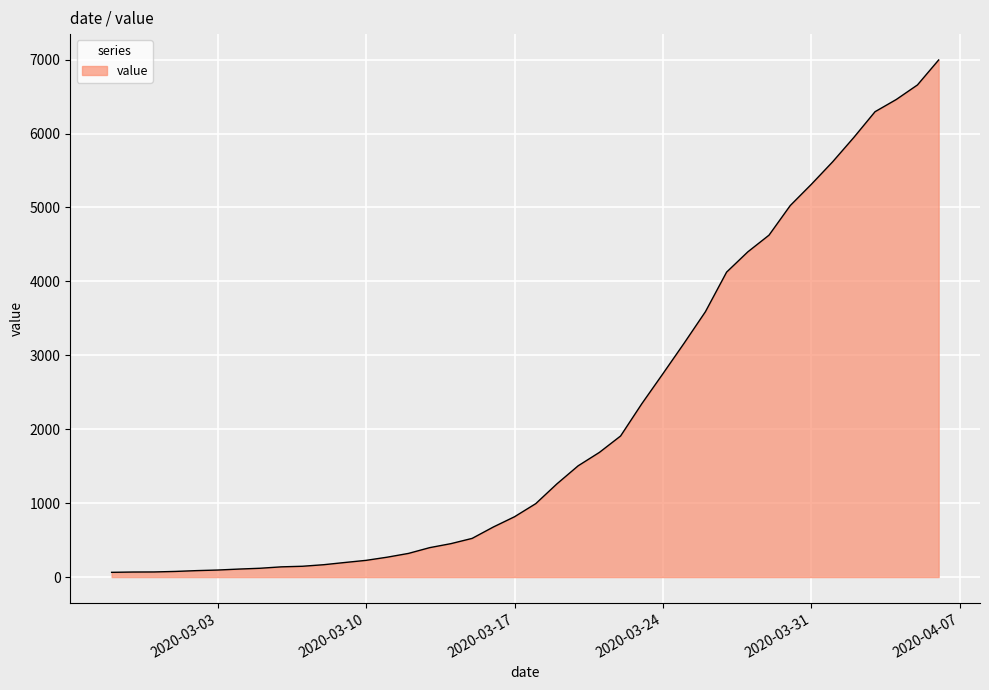

What is the maximum value shown in the chart?

6995